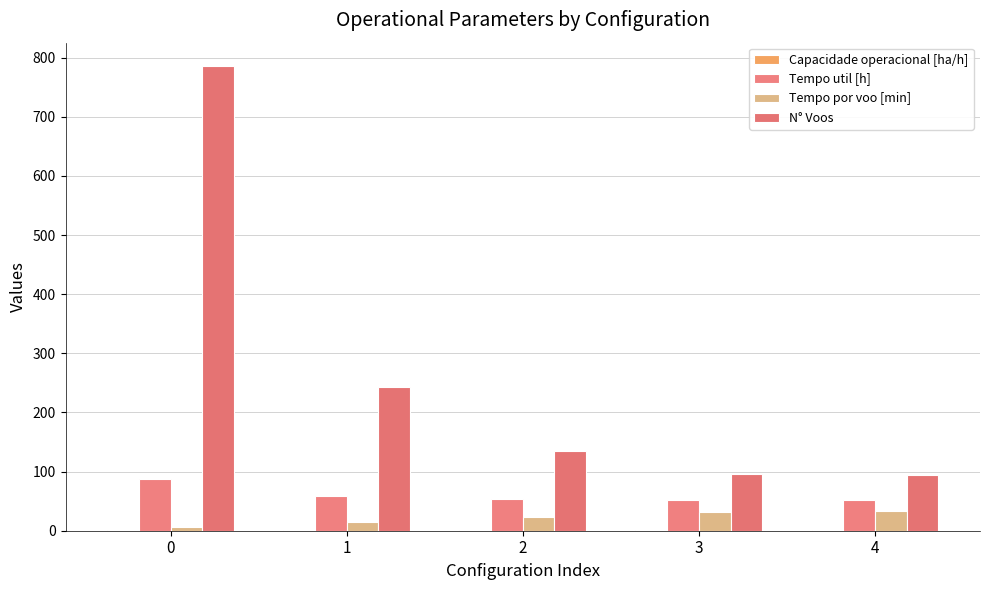

What is the difference between the second highest and second lowest values in the N° Voos series?

147.0